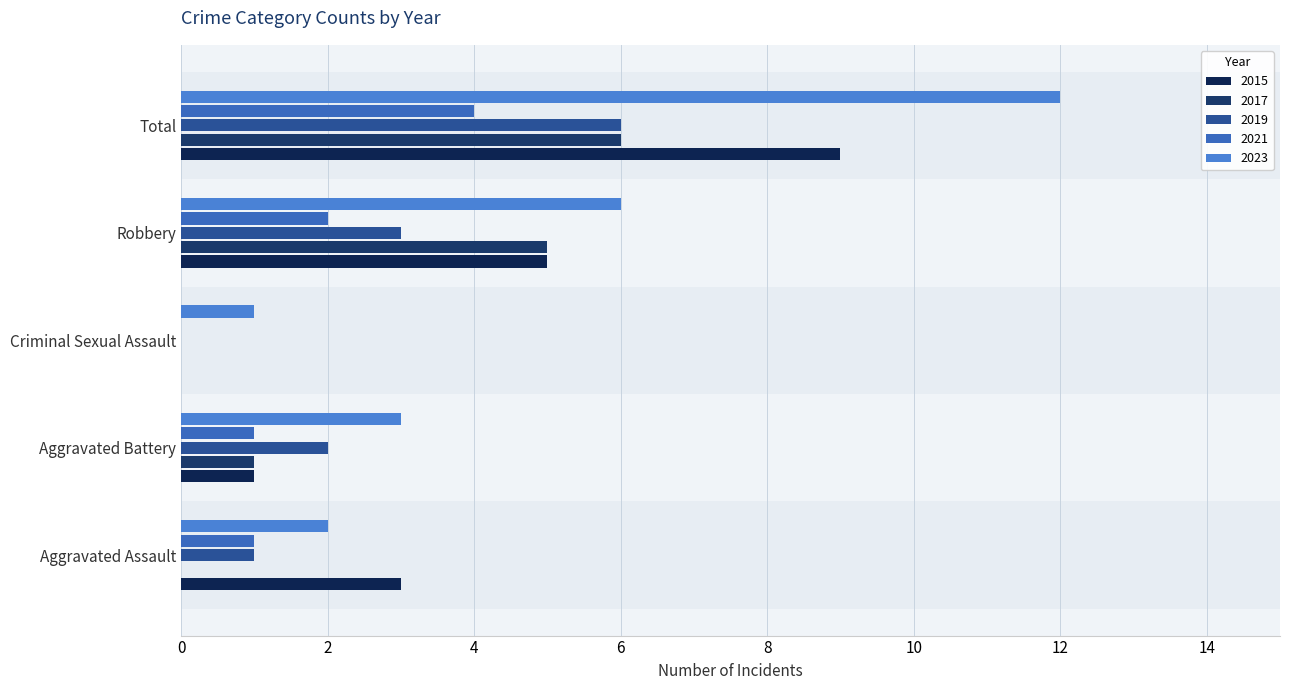

Reading left to right, list all the values displayed in this chart.

2015: Aggravated Assault=3	Aggravated Battery=1	Criminal Sexual Assault=0	Robbery=5	Total=9
2017: Aggravated Assault=0	Aggravated Battery=1	Criminal Sexual Assault=0	Robbery=5	Total=6
2019: Aggravated Assault=1	Aggravated Battery=2	Criminal Sexual Assault=0	Robbery=3	Total=6
2021: Aggravated Assault=1	Aggravated Battery=1	Criminal Sexual Assault=0	Robbery=2	Total=4
2023: Aggravated Assault=2	Aggravated Battery=3	Criminal Sexual Assault=1	Robbery=6	Total=12